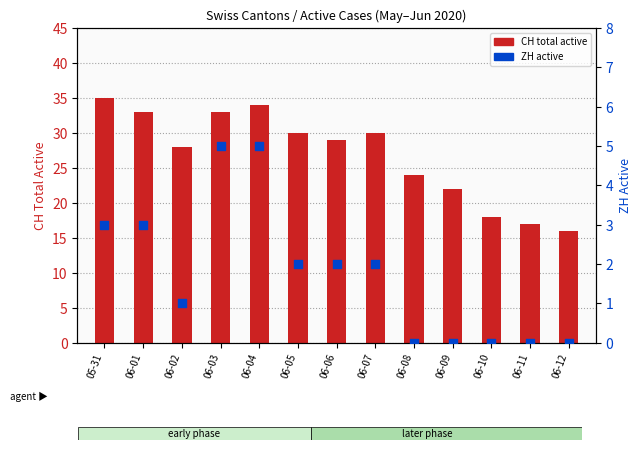

Which series reaches the maximum Y coordinate?

CH (total active)